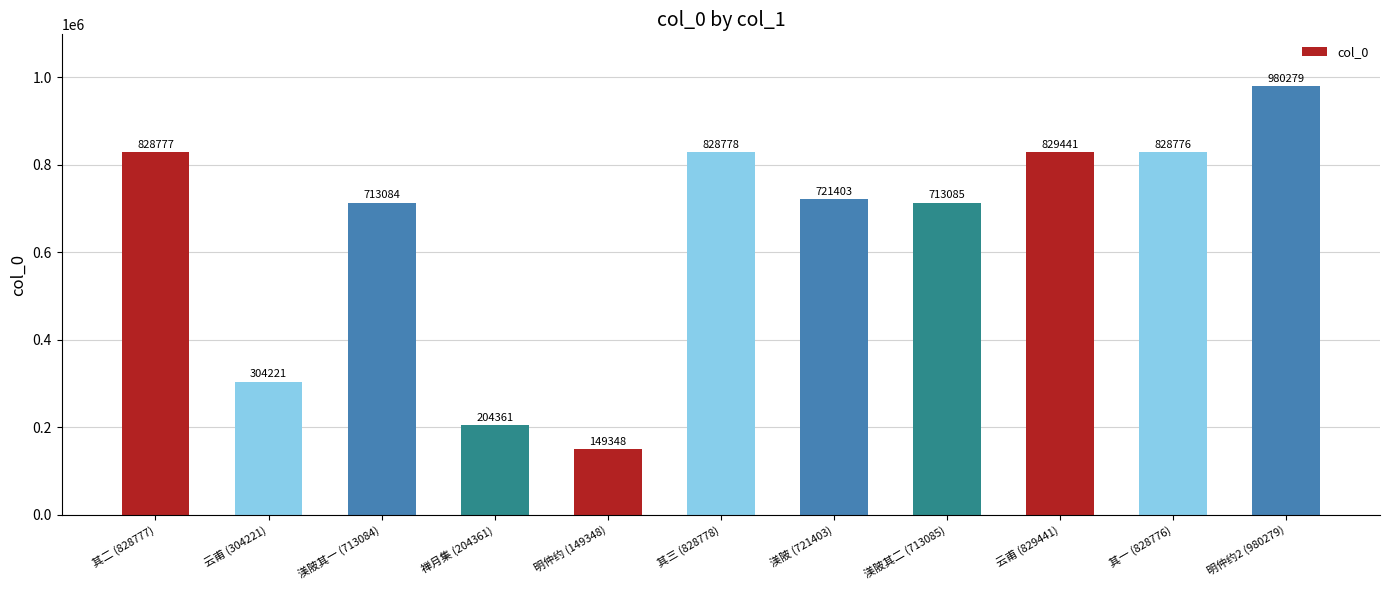

What is the change in value from 禅月集 (204361) to 明仲约2 (980279)?

+775918